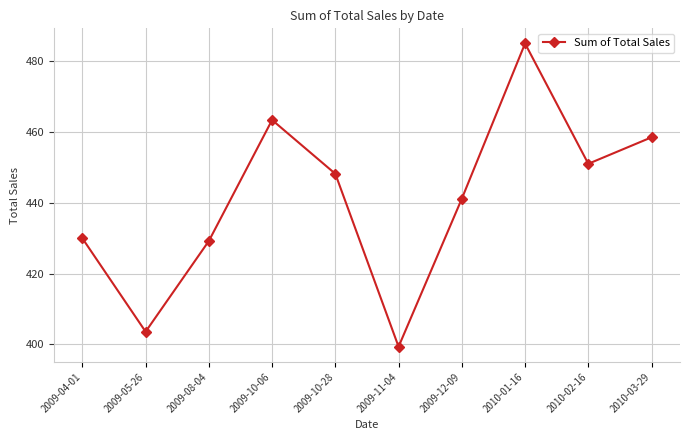

Reading left to right, list all the values displayed in this chart.

430.0	403.6	429.2	463.4	448.2	399.4	441.2	485.0	451.0	458.5